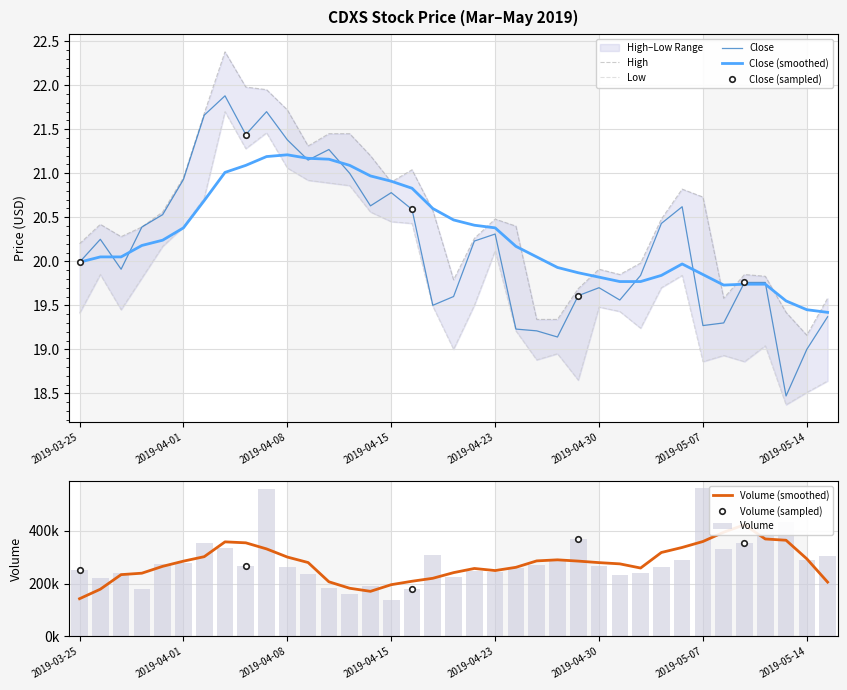

Rank the categories by High value from highest to lowest.

2019-04-03, 2019-04-04, 2019-04-05, 2019-04-08, 2019-04-02, 2019-04-10, 2019-04-11, 2019-04-09, 2019-04-12, 2019-04-16, 2019-04-01, 2019-04-15, 2019-05-06, 2019-05-07, 2019-04-17, 2019-03-29, 2019-04-23, 2019-05-03, 2019-03-26, 2019-04-24, 2019-03-28, 2019-03-27, 2019-04-22, 2019-03-25, 2019-05-02, 2019-04-30, 2019-05-01, 2019-05-09, 2019-05-10, 2019-04-18, 2019-04-29, 2019-05-08, 2019-05-15, 2019-05-13, 2019-04-25, 2019-04-26, 2019-05-14